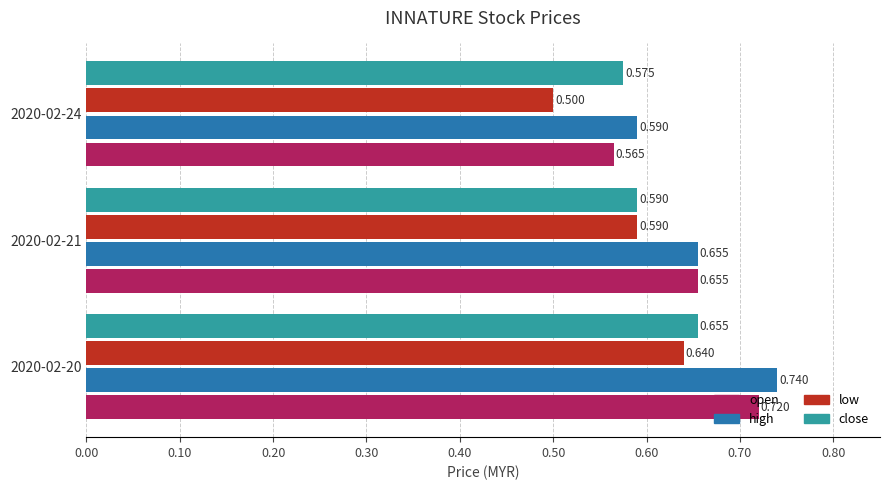

Which series changed the most between 2020-02-20 and 2020-02-24?

open